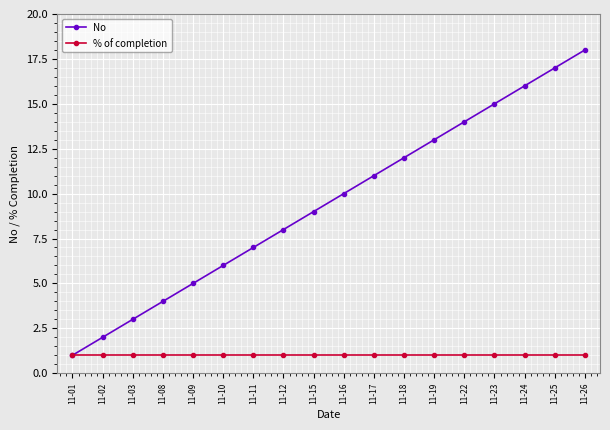

How many lines are shown in the chart?

2